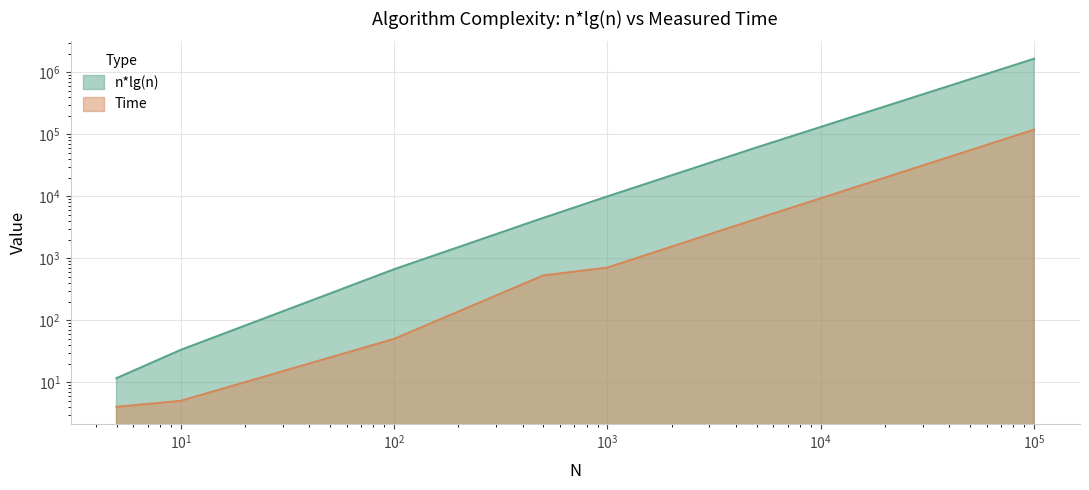

Rank the categories by Time value from lowest to highest.

5, 10, 100, 500, 1000, 5000, 100000